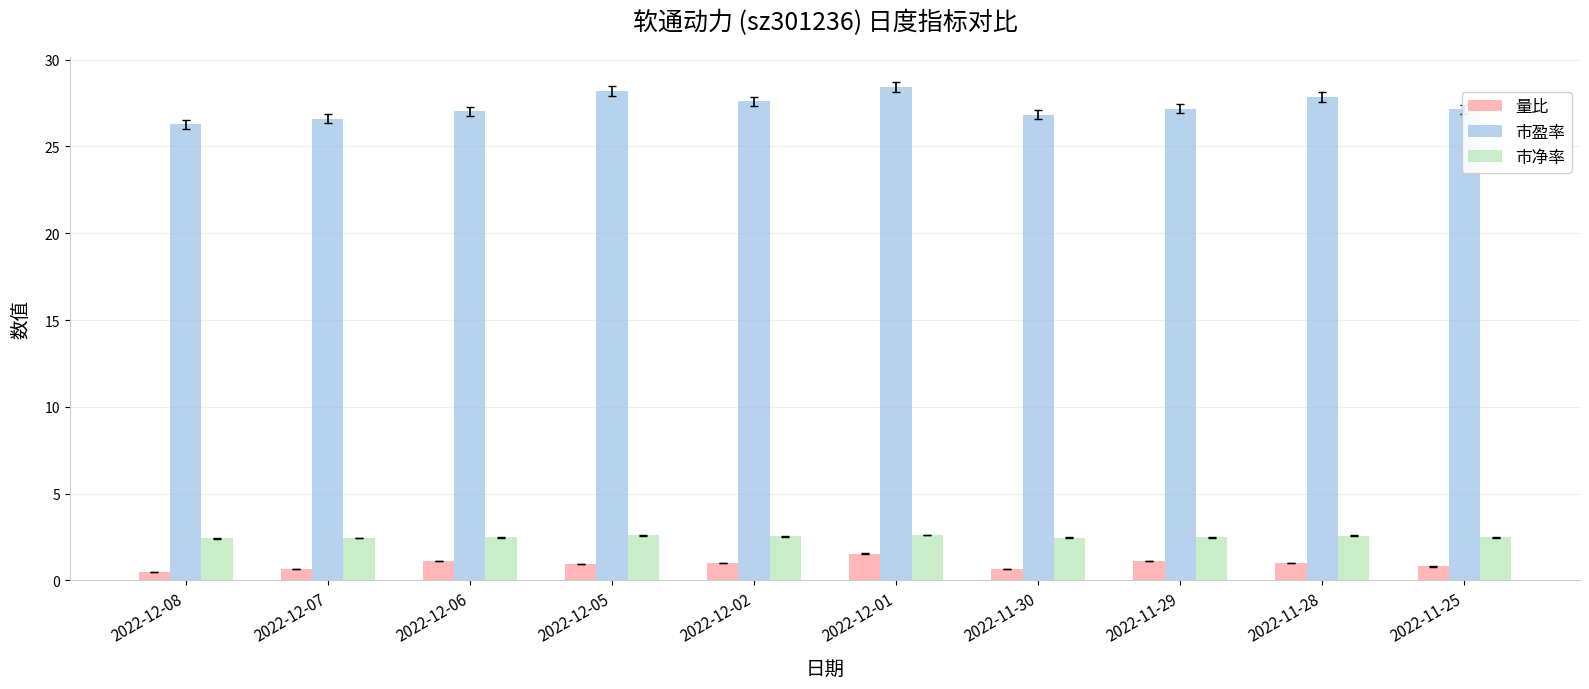

At how many categories does at least one series exceed 9?

10